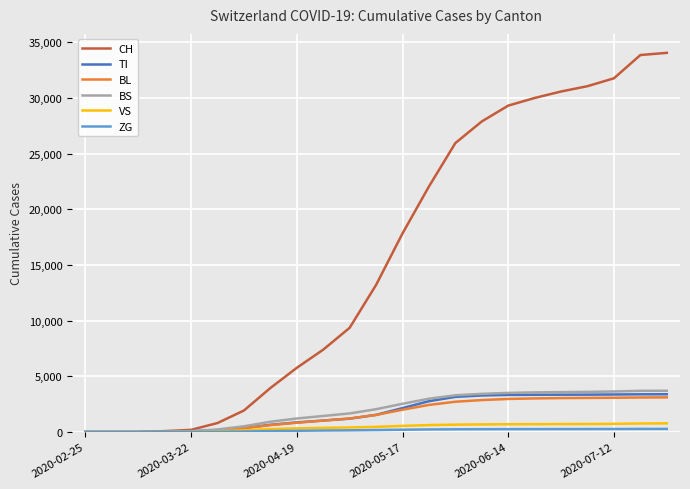

Which series has the largest range (max minus min)?

CH